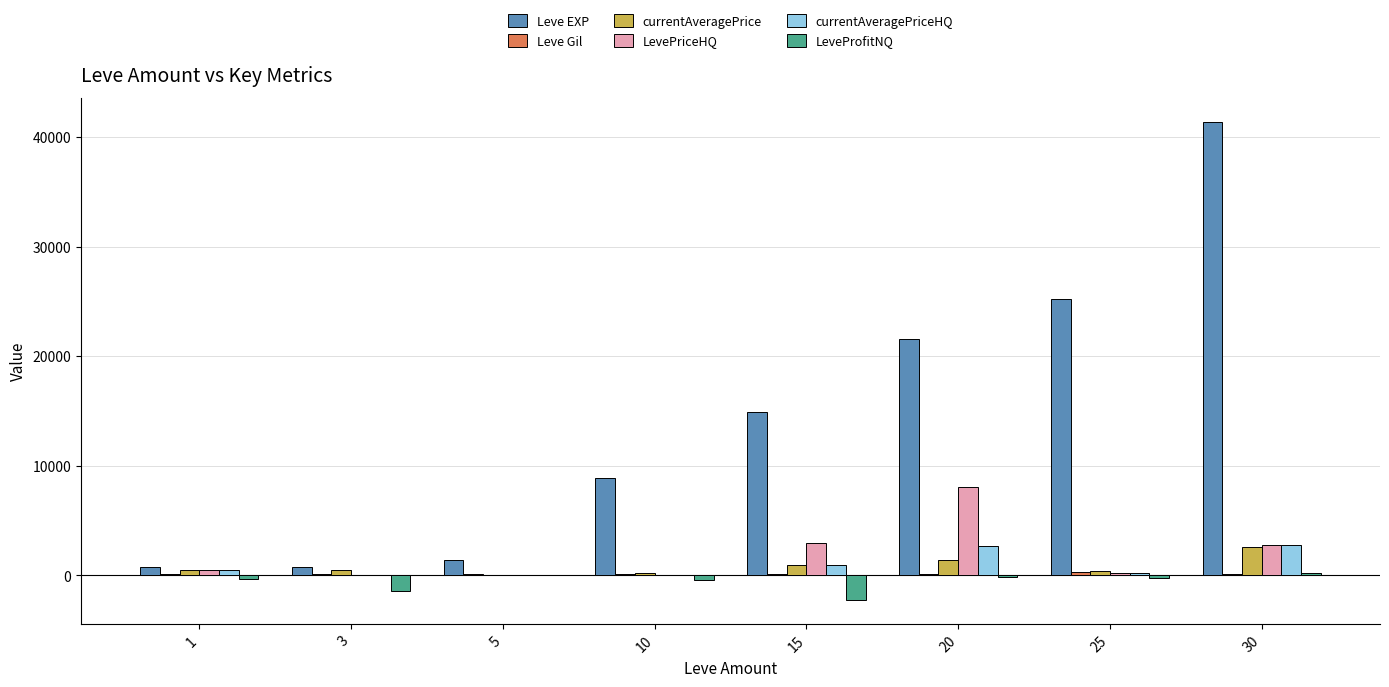

How many categories are shown in the chart?

8